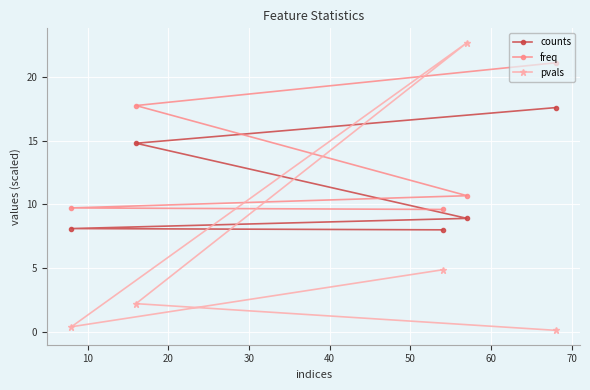

What is the value of the freq point at the 1st from the left?

9.7